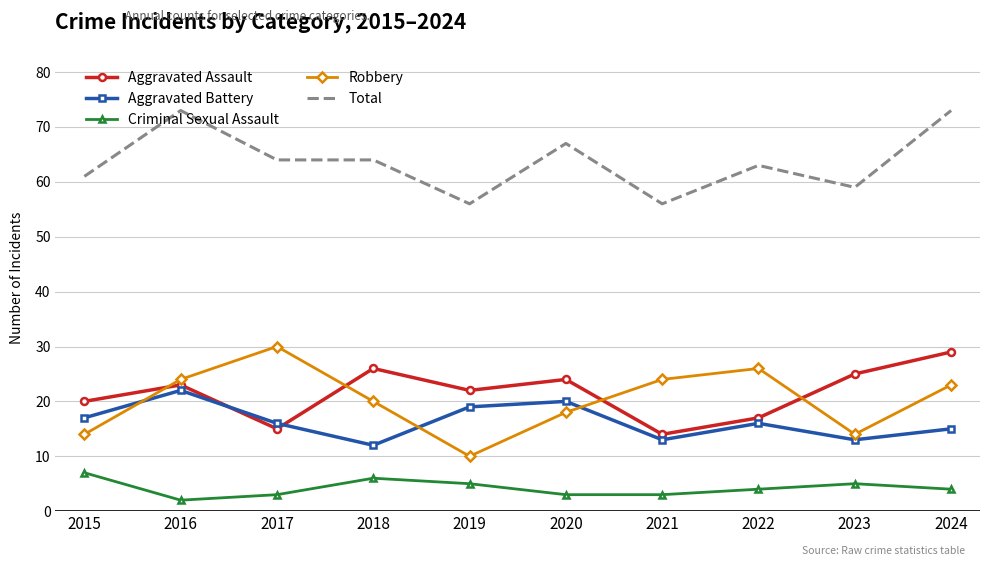

The Aggravated Assault series shows 3 at 2017. True or false?

False